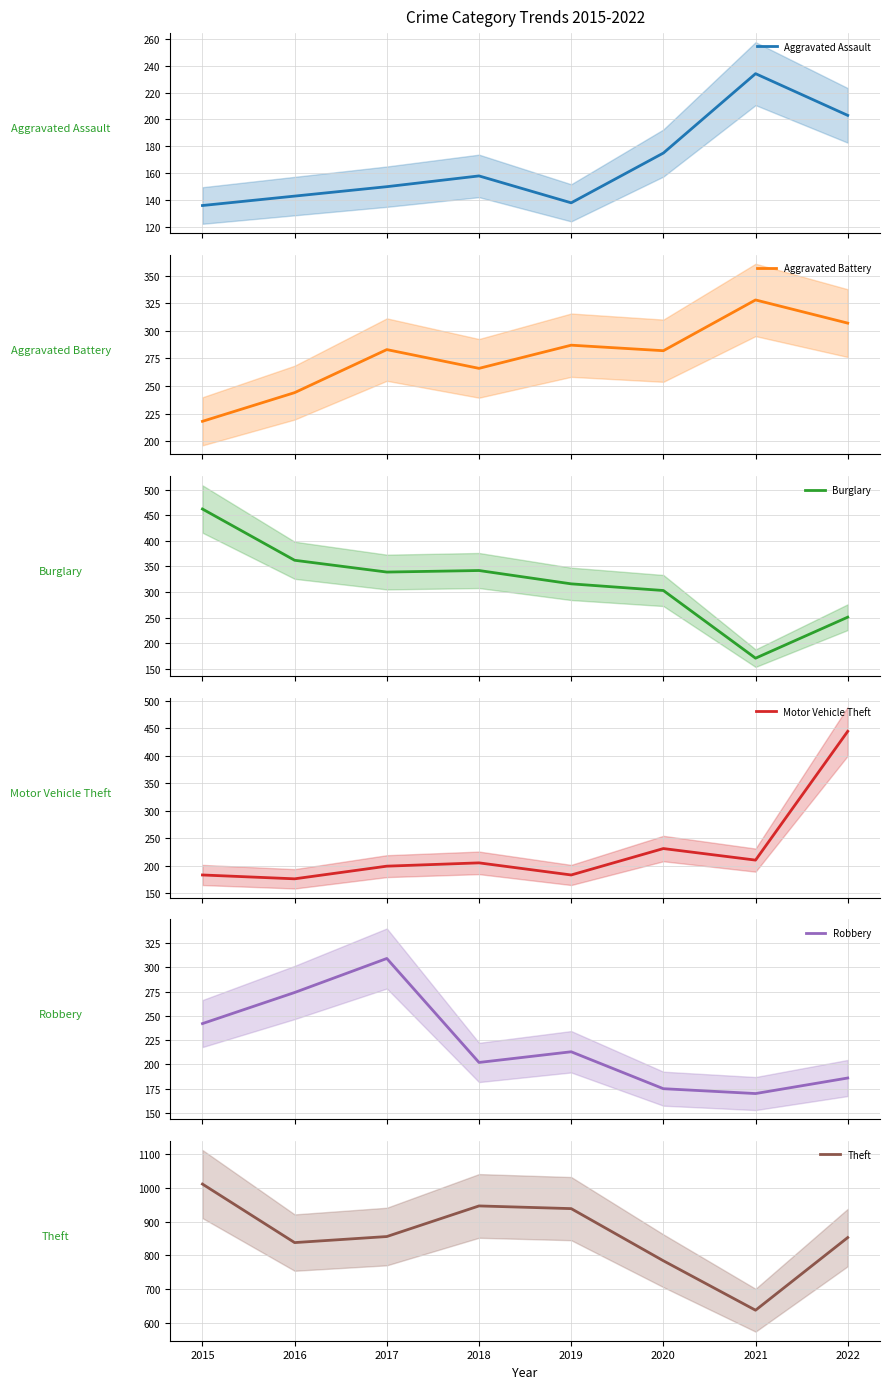

True or false: Burglary and Robbery cross at least once.

False